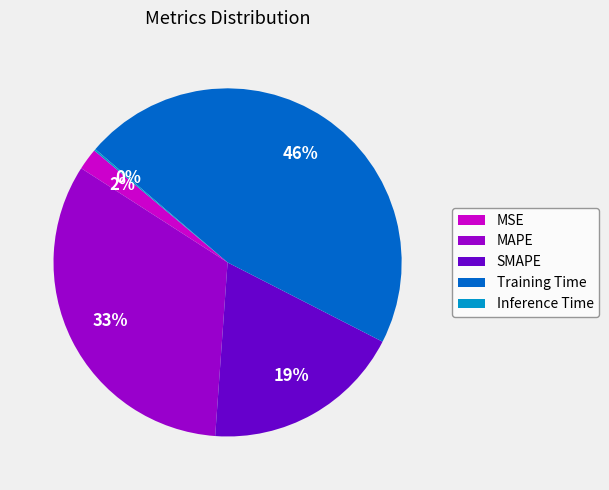

Does Training Time represent more than half of the total?

No